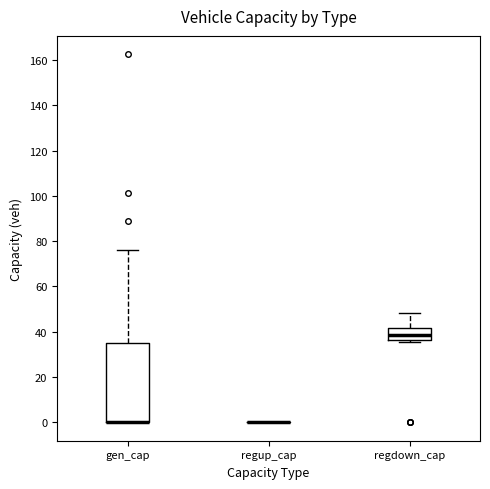

Reading left to right, read every box against the y-axis: the position of its median line, the range the box covers, and the ends of its whiskers. The values are not printed on the chart, so give them approximately, as read against the axis.

gen_cap: median 0 (drawn on the box's lower edge), box 0 to 36, whiskers 0 to 76
regup_cap: box collapsed to a line at 0, whiskers 0 to 0
regdown_cap: median 38, box 36 to 42, whiskers 36 (just below the box's lower edge) to 48